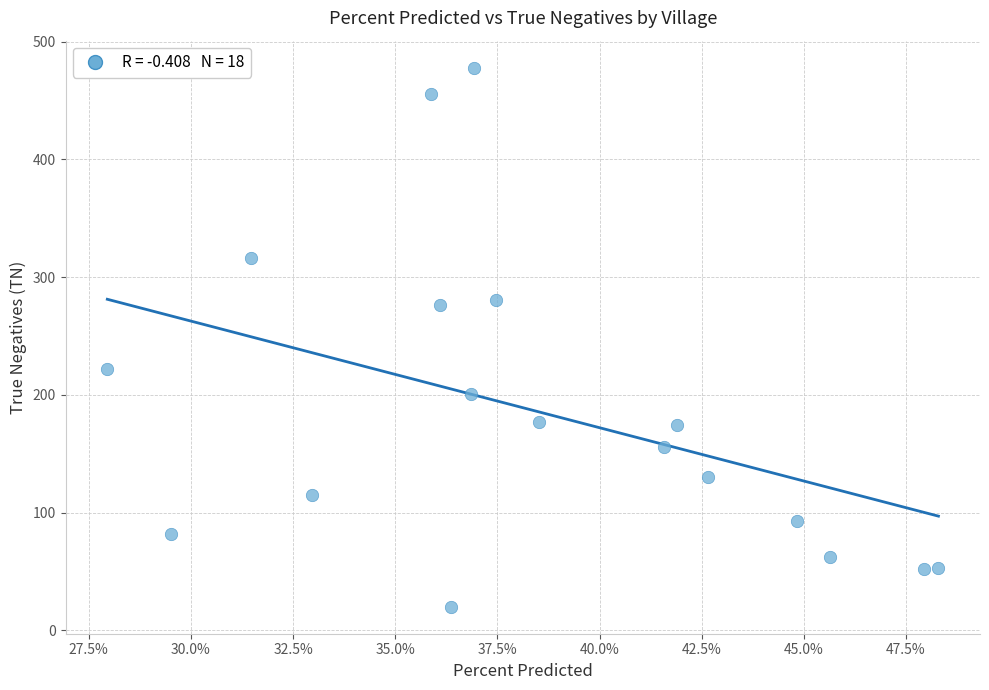

What is the range of Y values (max minus min)?

458